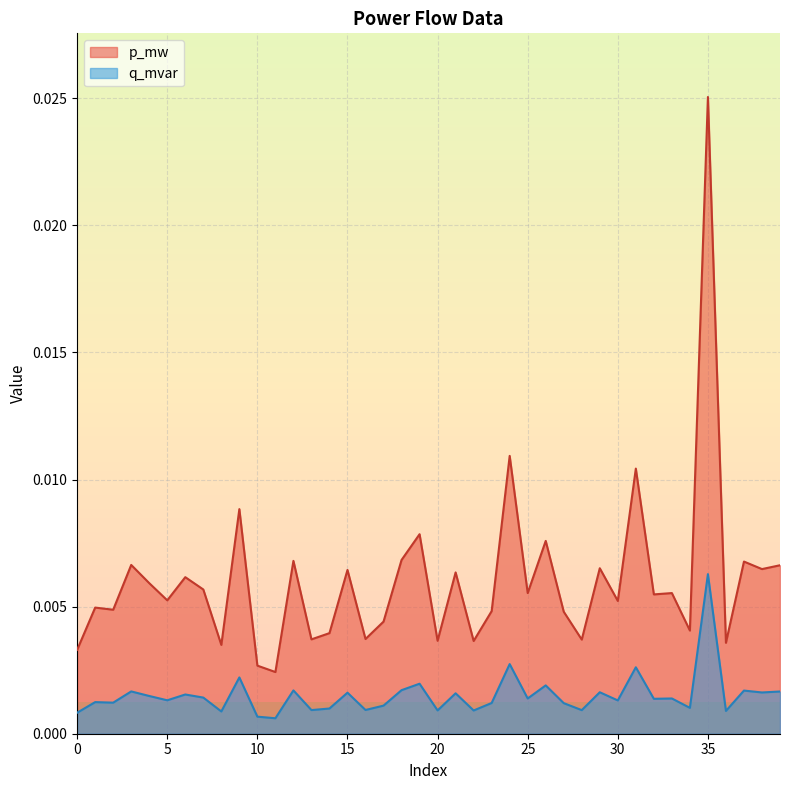

At which label does q_mvar reach its minimum?

11